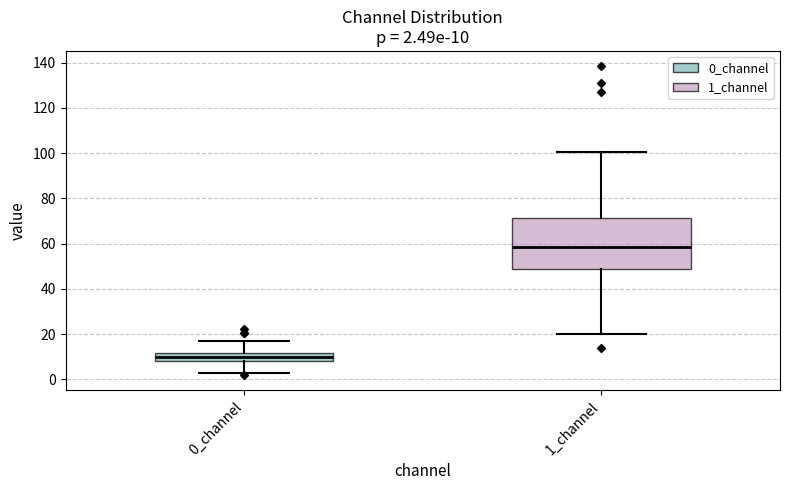

Which box's median line is the lowest?

0_channel